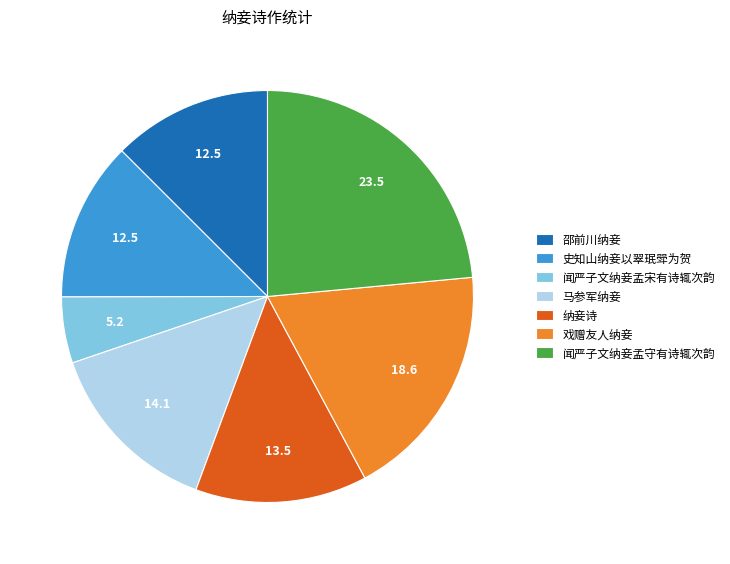

Combined, do 邵前川纳妾 and 闻严子文纳妾孟宋有诗辄次韵 account for over 50%?

No